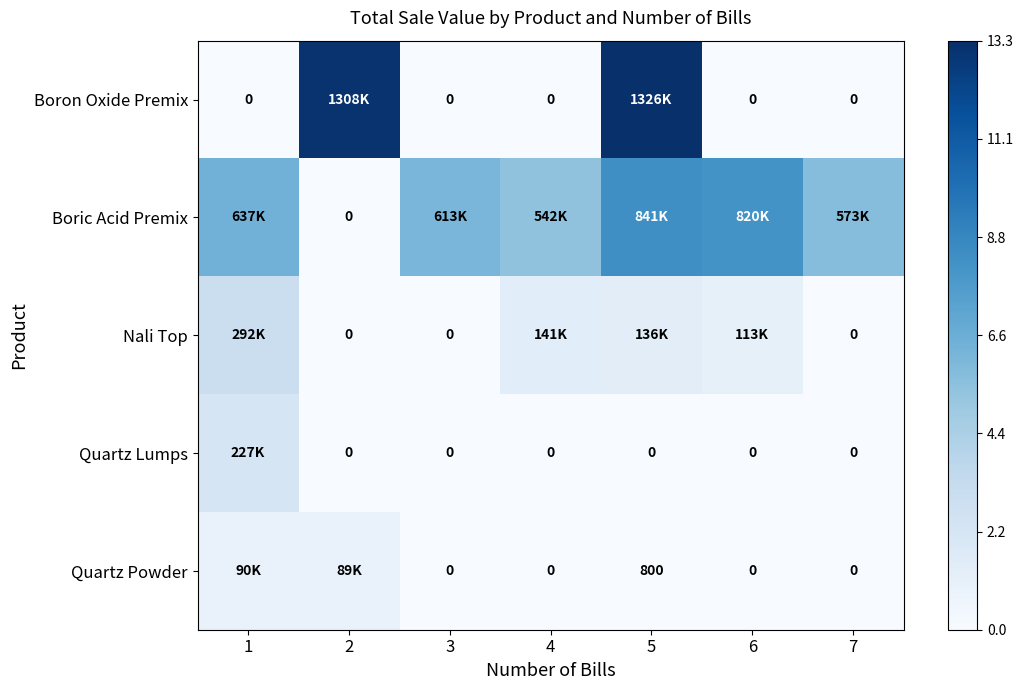

How many data points does each series have?

7